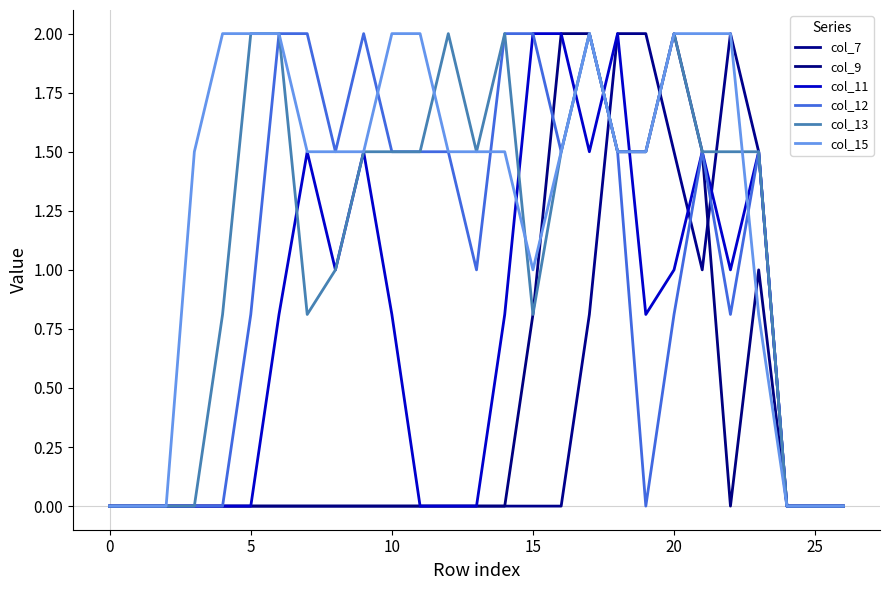

How many series are shown in this chart?

6